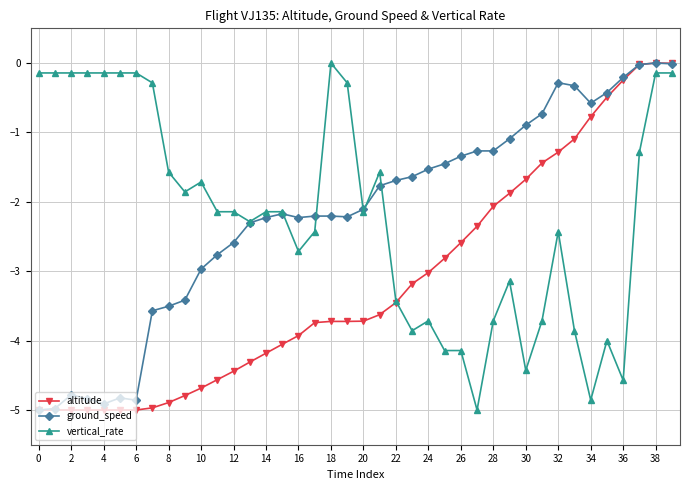

How many times do vertical_rate and altitude cross each other?

1